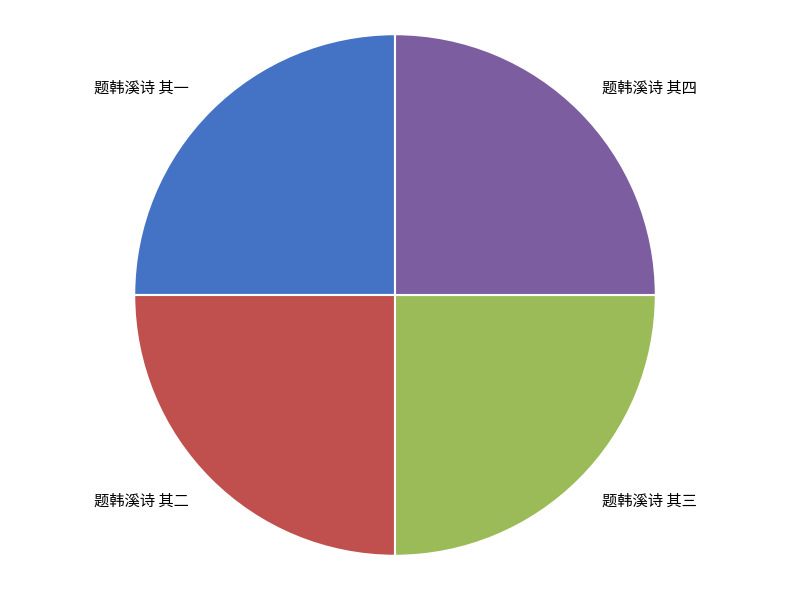

True or false: 题韩溪诗 其二 accounts for 25% of the total.

True